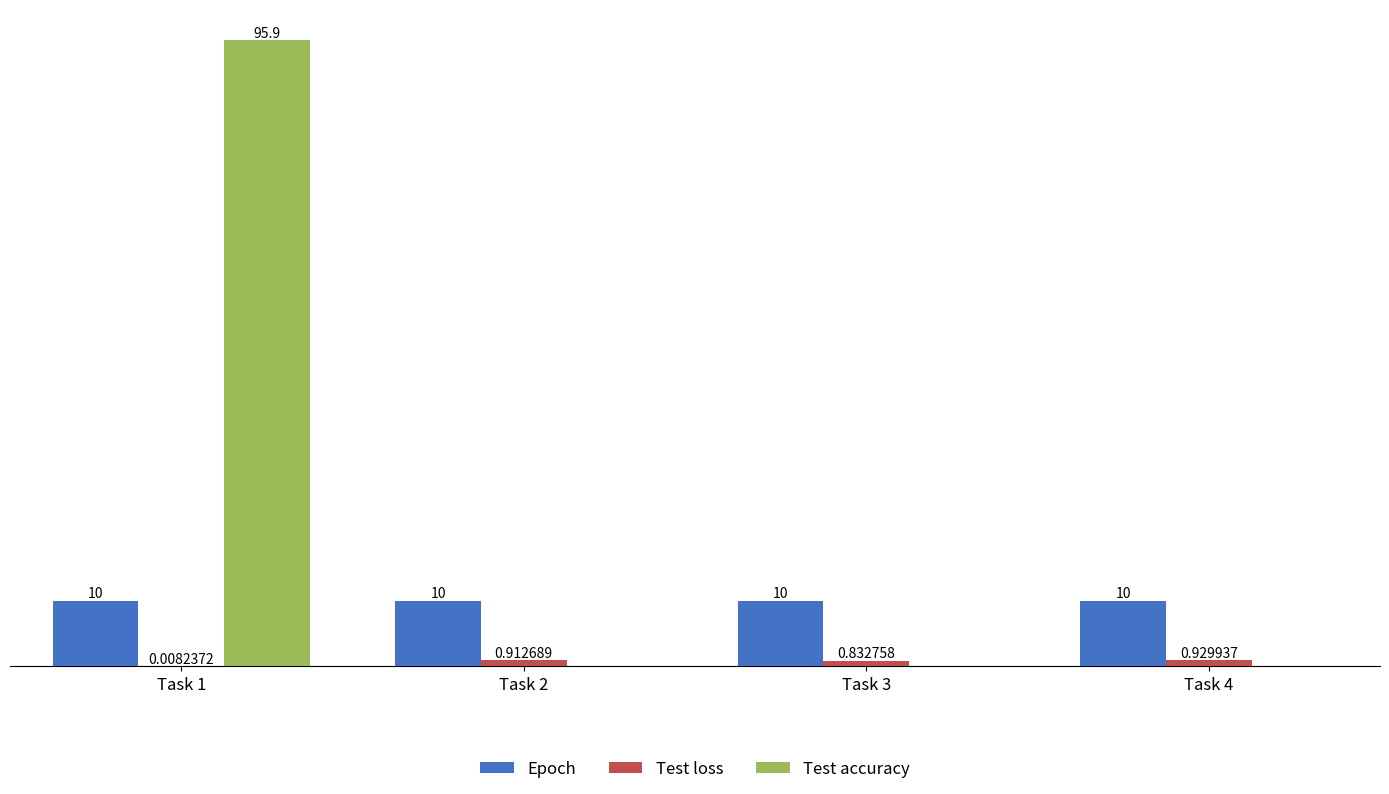

Which series has the largest total across all categories?

Test accuracy